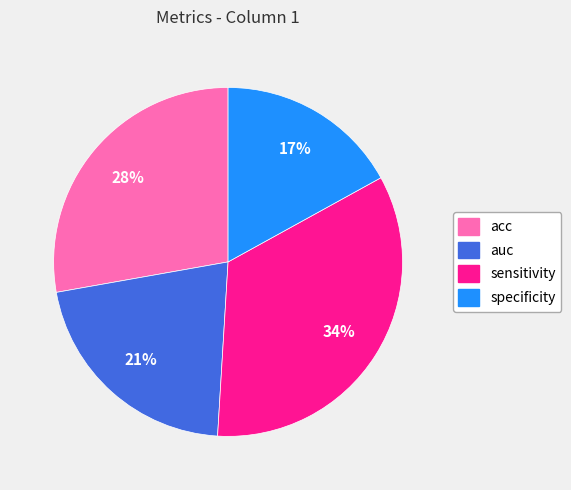

Rank the categories by value from highest to lowest.

sensitivity, acc, auc, specificity